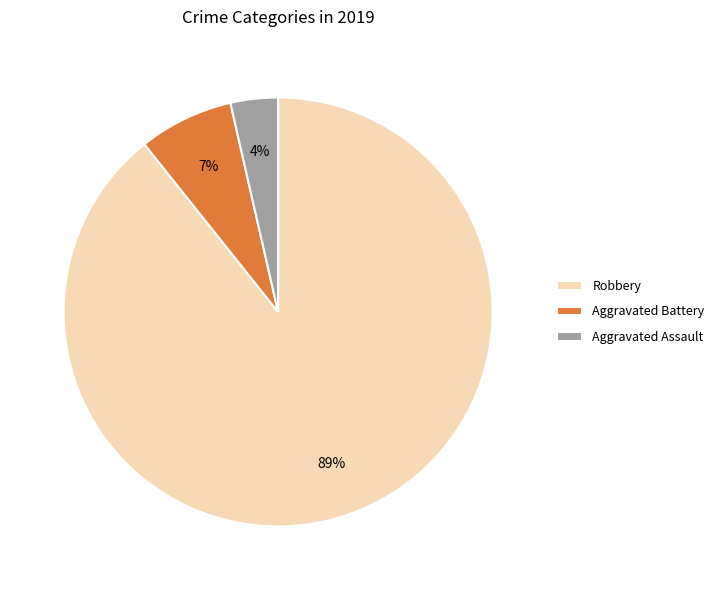

Which has a higher value, Robbery or Aggravated Assault?

Robbery